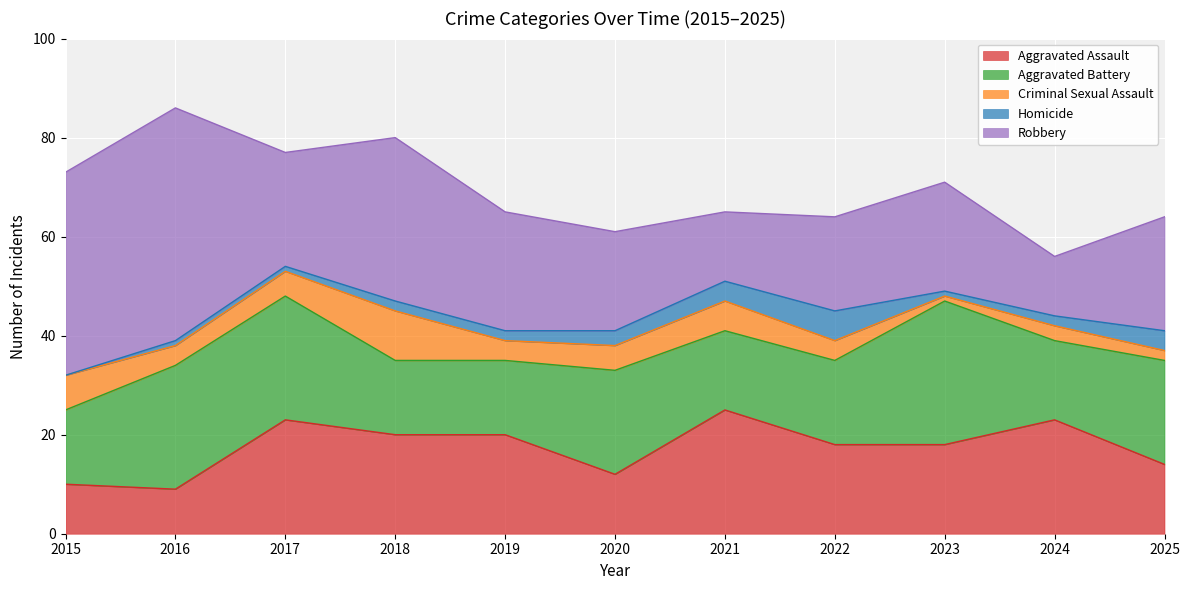

Reading left to right, list all the values displayed in this chart.

Aggravated Assault: 2015=10	2016=9	2017=23	2018=20	2019=20	2020=12	2021=25	2022=18	2023=18	2024=23	2025=14
Aggravated Battery: 2015=15	2016=25	2017=25	2018=15	2019=15	2020=21	2021=16	2022=17	2023=29	2024=16	2025=21
Criminal Sexual Assault: 2015=7	2016=4	2017=5	2018=10	2019=4	2020=5	2021=6	2022=4	2023=1	2024=3	2025=2
Homicide: 2015=0	2016=1	2017=1	2018=2	2019=2	2020=3	2021=4	2022=6	2023=1	2024=2	2025=4
Robbery: 2015=41	2016=47	2017=23	2018=33	2019=24	2020=20	2021=14	2022=19	2023=22	2024=12	2025=23